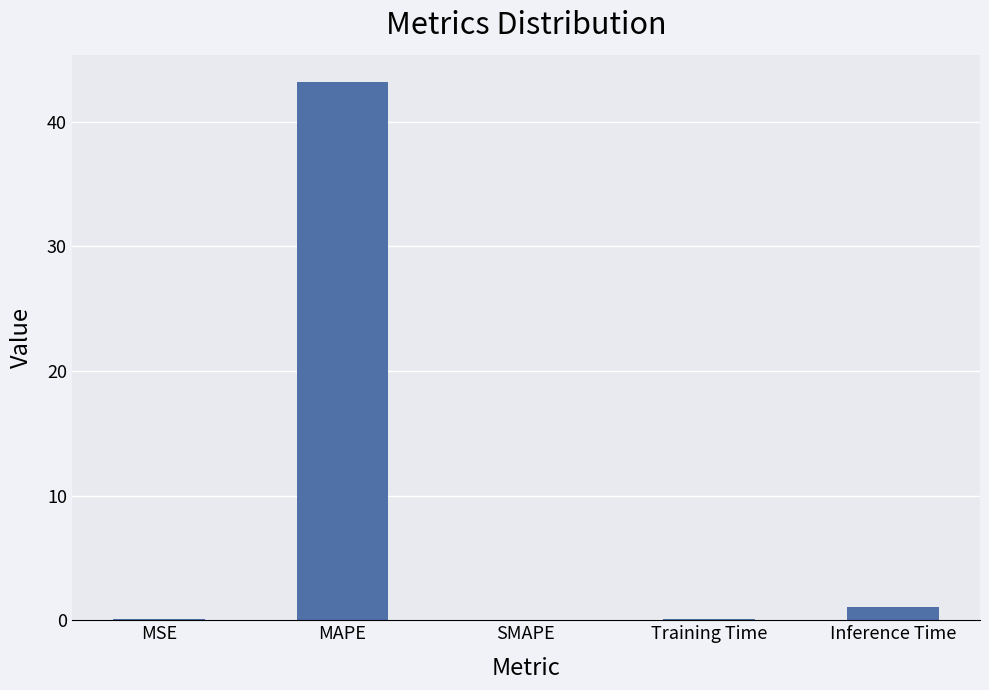

Does the chart contain stacked bars?

No